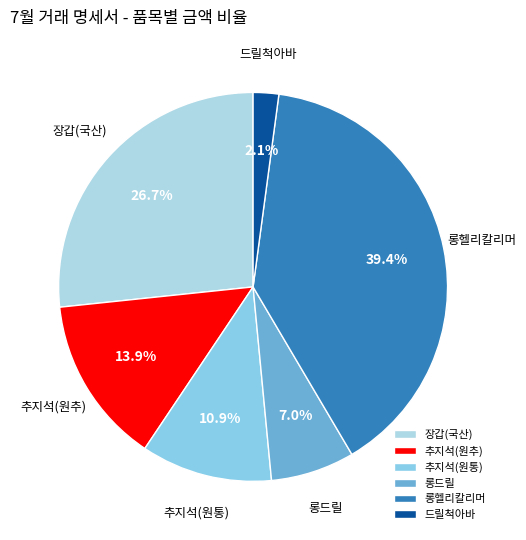

Is 추지석(원추) the majority of the pie?

No